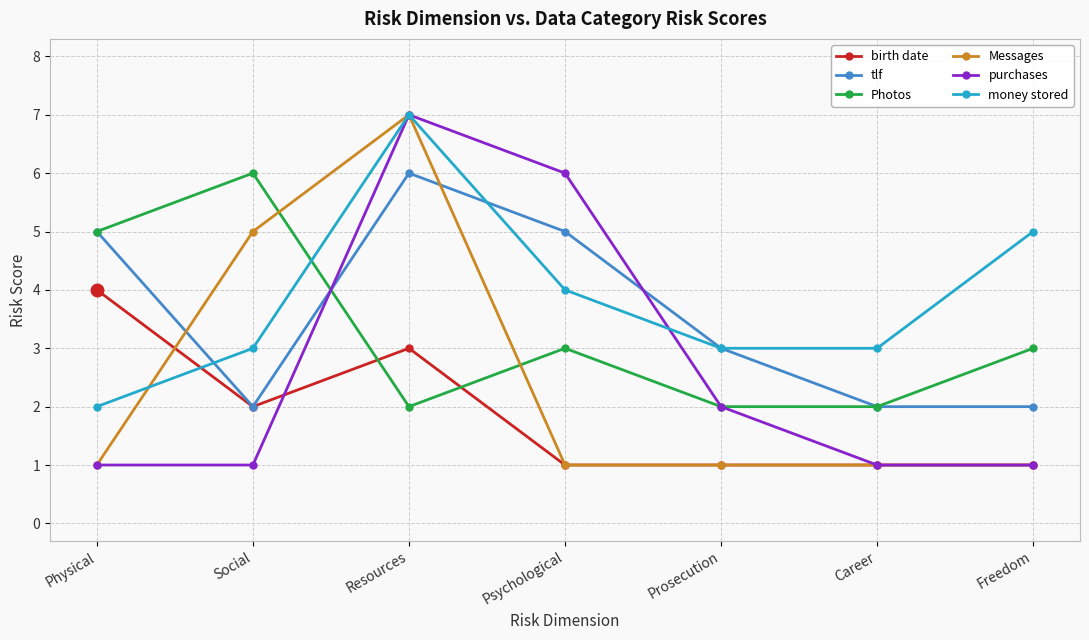

What is the difference between the highest and lowest values at Social?

5